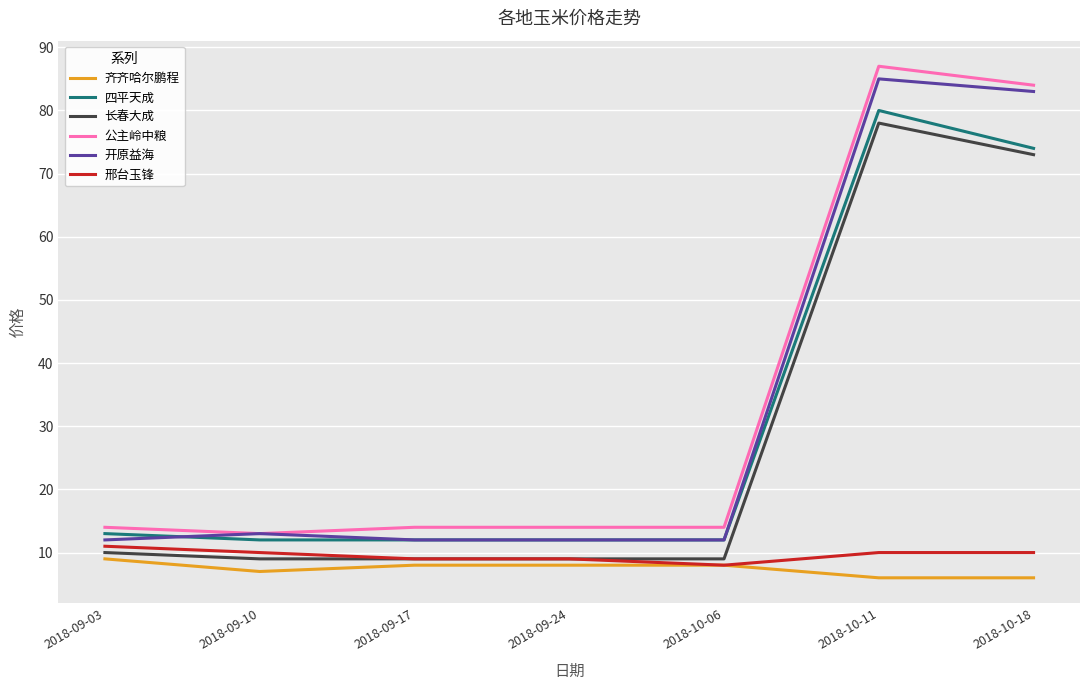

What position from the left is 2018-10-11?

6